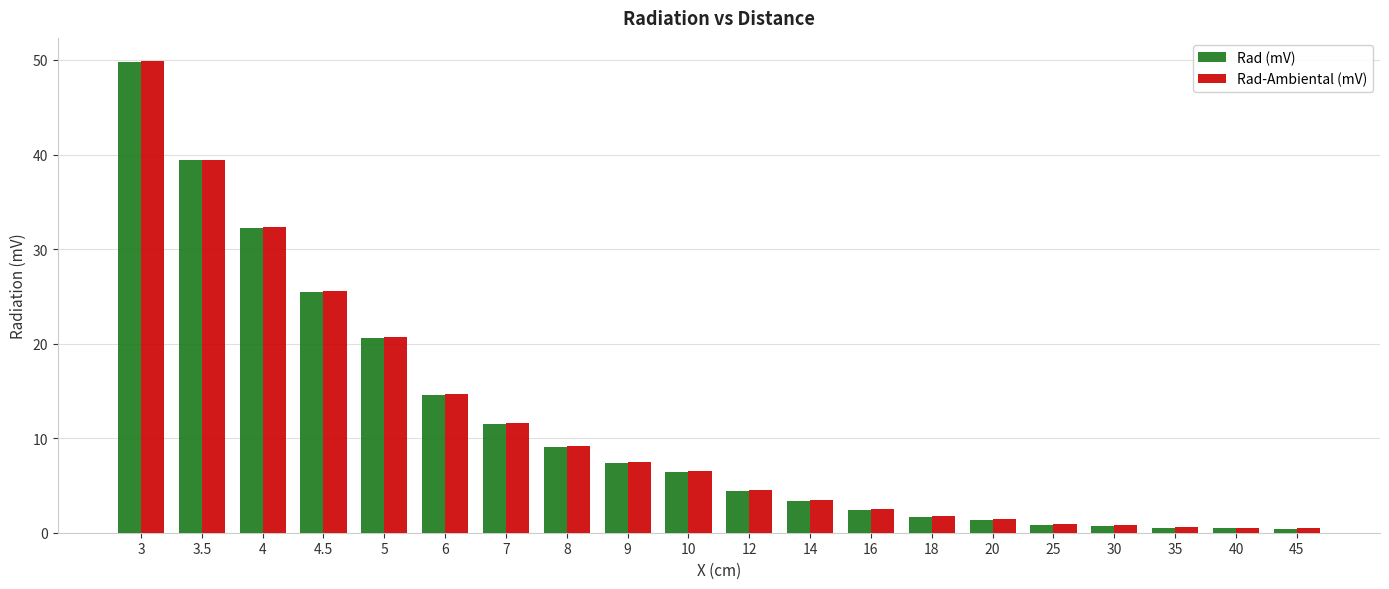

What is the value of the Rad-Ambiental (mV) bar at the 4th from the left?

25.5